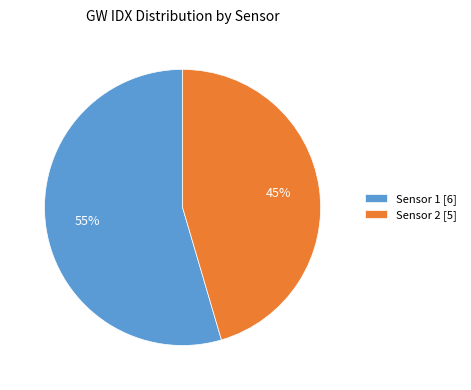

To the nearest percent, what percentage of the pie is Sensor 2?

45%